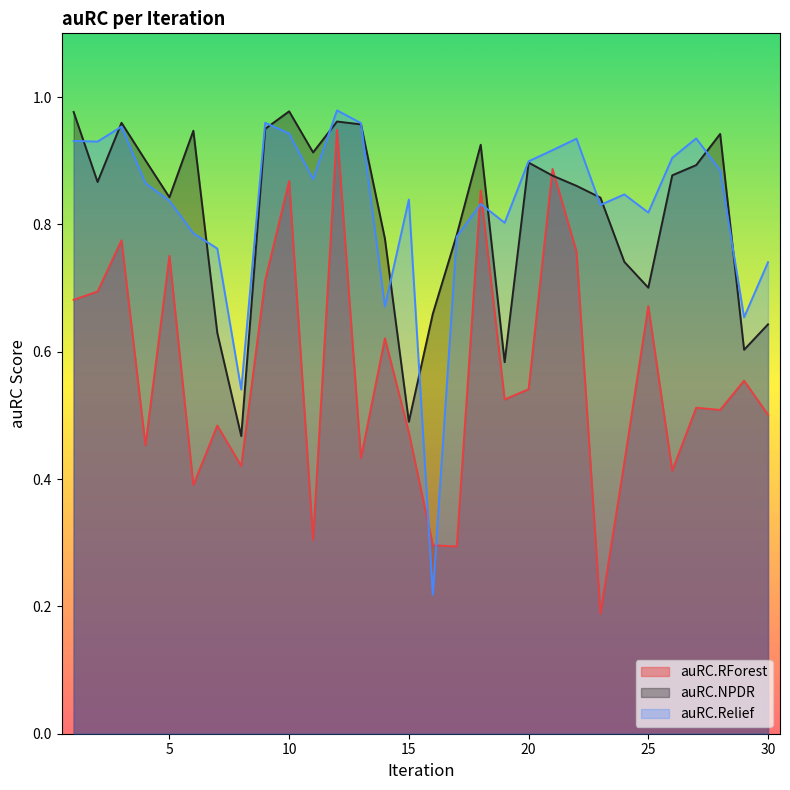

At which category is the sum across all series the highest?

12